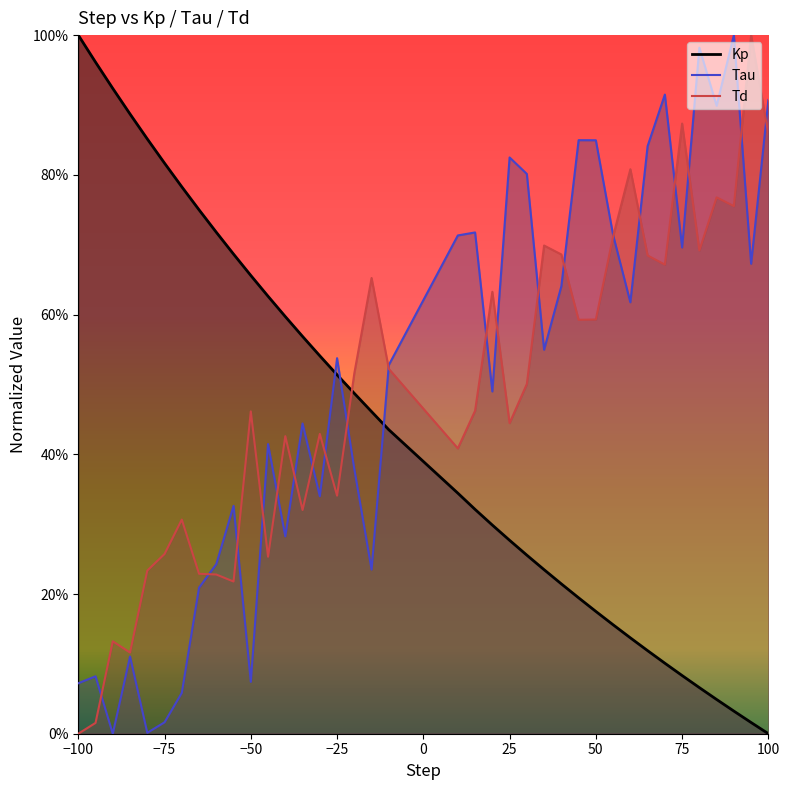

At which category does Td reach its first local valley?

-85